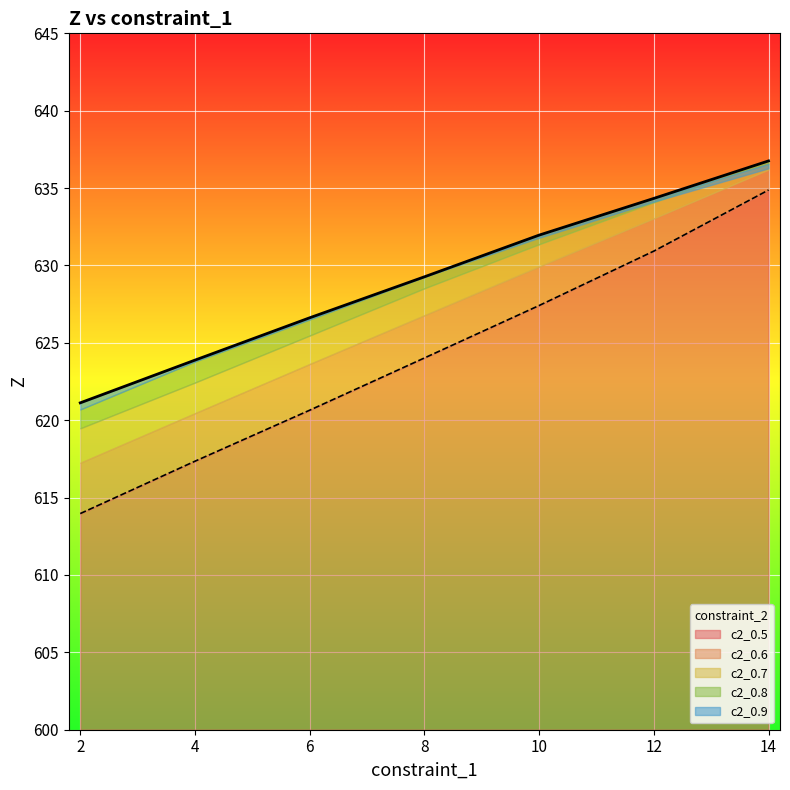

Is the value of c2_0.5 at 2 greater than the value of c2_0.9 at 10?

No